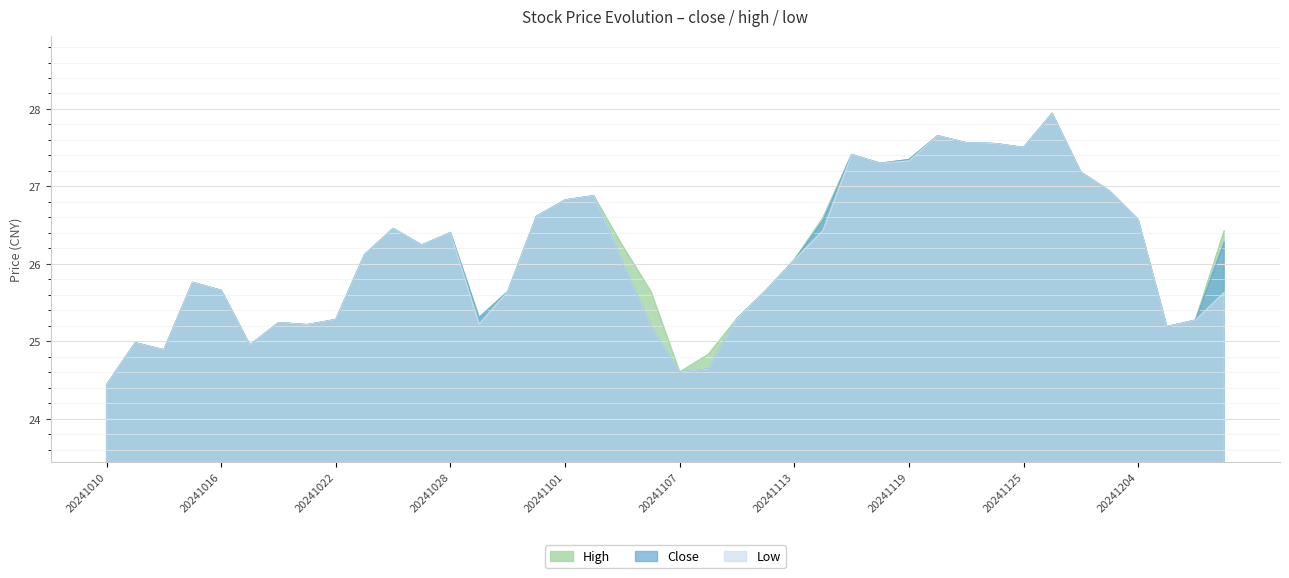

Between 20241022 and 20241030, which is larger?

20241030